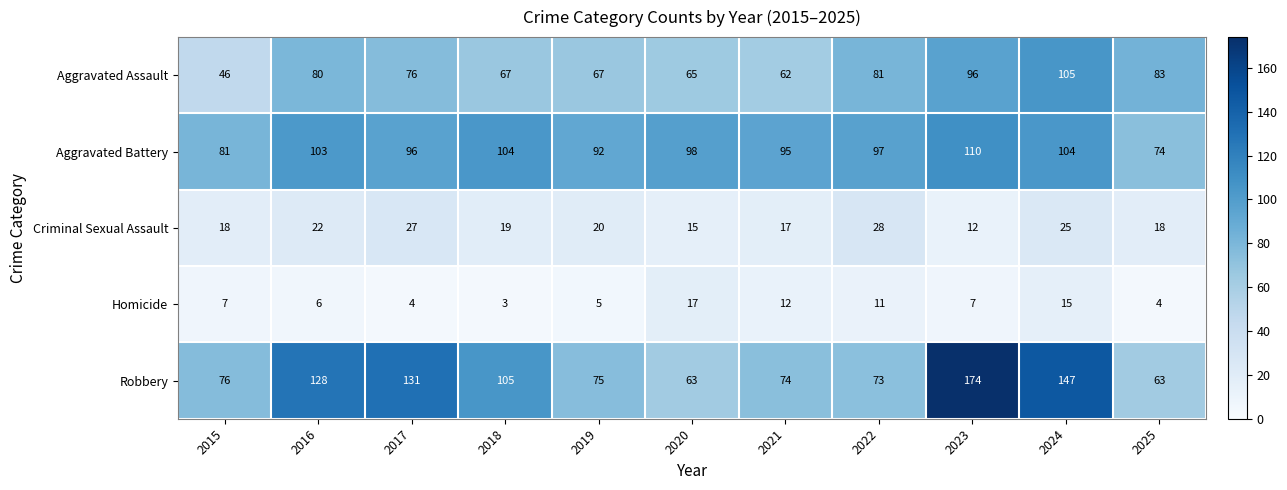

Which series has the largest total across all categories?

Robbery